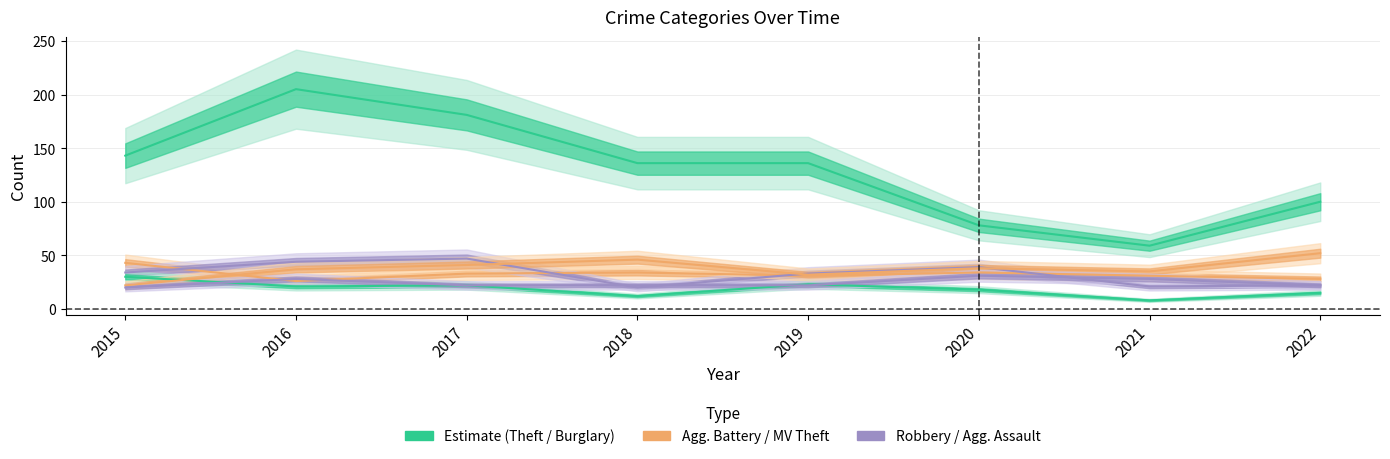

How many categories are shown in the chart?

8